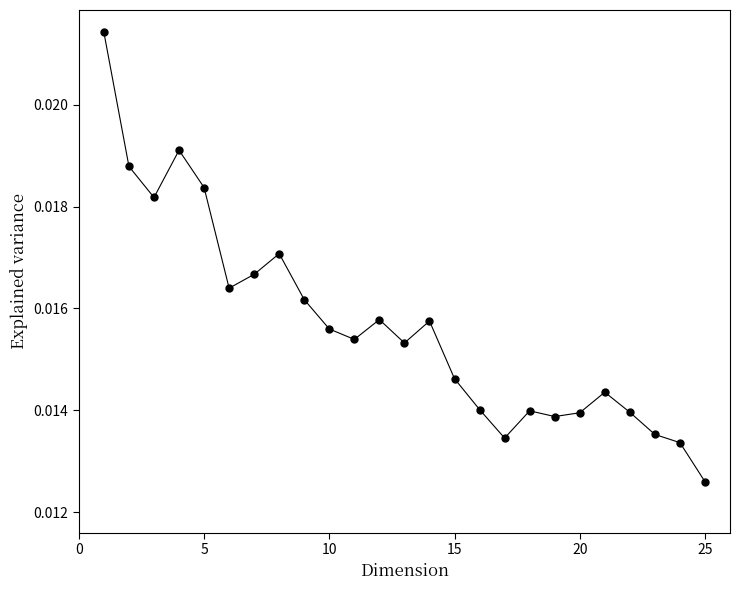

True or false: there are more than 1 points higher than both neighbors.

True